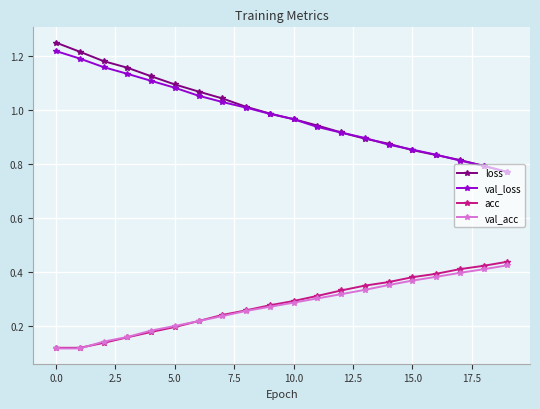

True or false: loss and acc cross at least once.

False